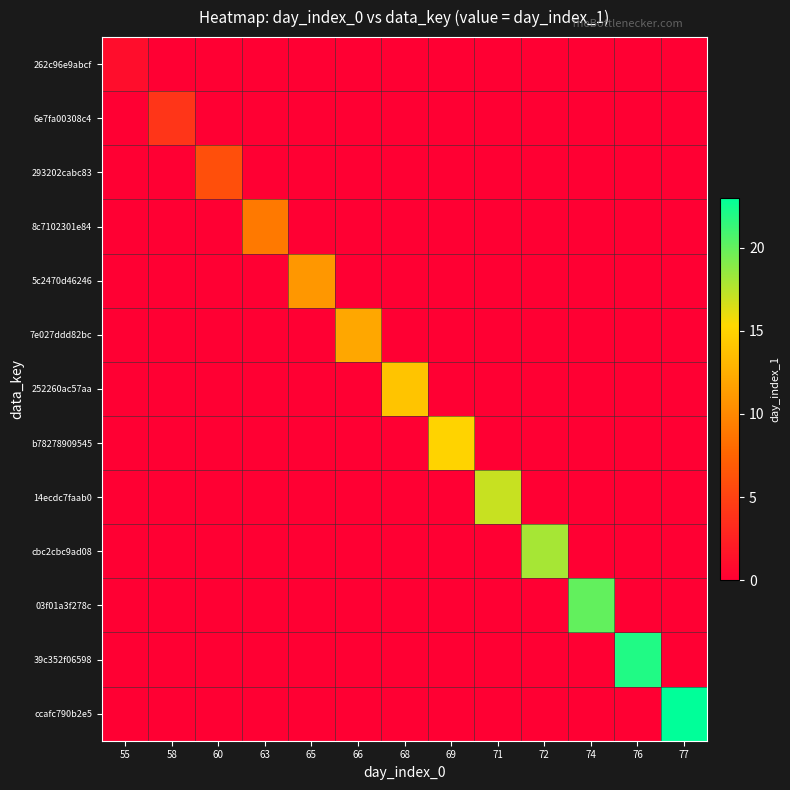

Reading left to right, what are all the values shown in this chart?

262c96e9abcf: 55=1	58=0	60=0	63=0	65=0	66=0	68=0	69=0	71=0	72=0	74=0	76=0	77=0
6e7fa00308c4: 55=0	58=4	60=0	63=0	65=0	66=0	68=0	69=0	71=0	72=0	74=0	76=0	77=0
293202cabc83: 55=0	58=0	60=6	63=0	65=0	66=0	68=0	69=0	71=0	72=0	74=0	76=0	77=0
8c7102301e84: 55=0	58=0	60=0	63=9	65=0	66=0	68=0	69=0	71=0	72=0	74=0	76=0	77=0
5c2470d46246: 55=0	58=0	60=0	63=0	65=11	66=0	68=0	69=0	71=0	72=0	74=0	76=0	77=0
7e027ddd82bc: 55=0	58=0	60=0	63=0	65=0	66=12	68=0	69=0	71=0	72=0	74=0	76=0	77=0
252260ac57aa: 55=0	58=0	60=0	63=0	65=0	66=0	68=14	69=0	71=0	72=0	74=0	76=0	77=0
b78278909545: 55=0	58=0	60=0	63=0	65=0	66=0	68=0	69=15	71=0	72=0	74=0	76=0	77=0
14ecdc7faab0: 55=0	58=0	60=0	63=0	65=0	66=0	68=0	69=0	71=17	72=0	74=0	76=0	77=0
cbc2cbc9ad08: 55=0	58=0	60=0	63=0	65=0	66=0	68=0	69=0	71=0	72=18	74=0	76=0	77=0
03f01a3f278c: 55=0	58=0	60=0	63=0	65=0	66=0	68=0	69=0	71=0	72=0	74=20	76=0	77=0
39c352f06598: 55=0	58=0	60=0	63=0	65=0	66=0	68=0	69=0	71=0	72=0	74=0	76=22	77=0
ccafc790b2e5: 55=0	58=0	60=0	63=0	65=0	66=0	68=0	69=0	71=0	72=0	74=0	76=0	77=23